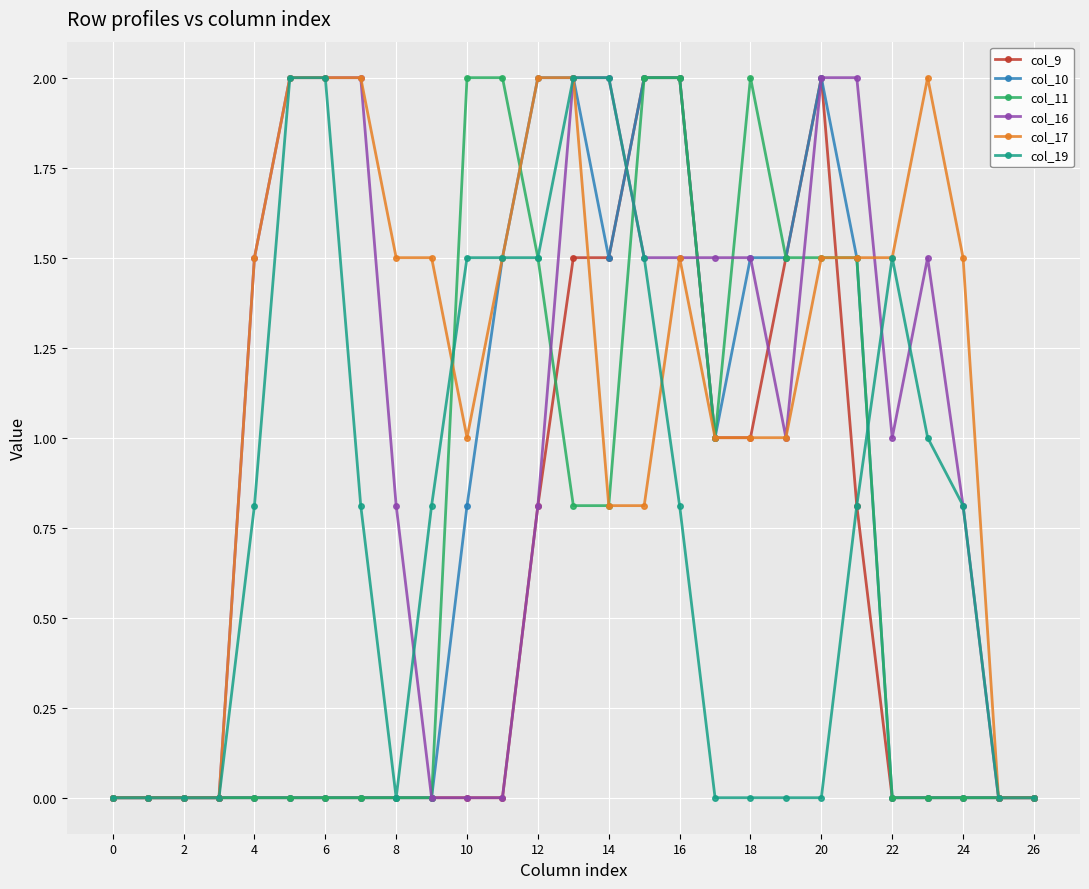

What is the greatest value displayed?

2.0